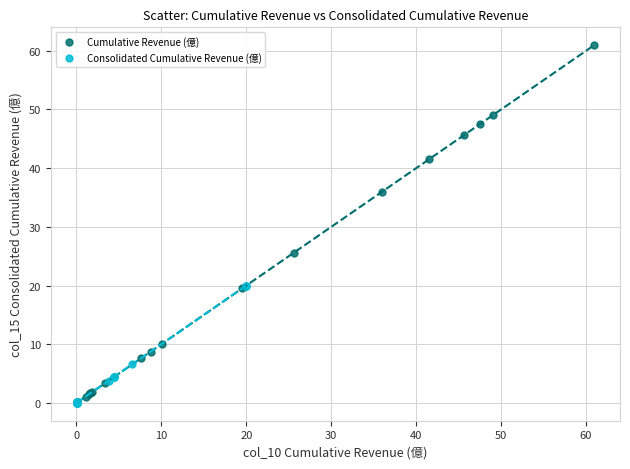

Which series reaches the maximum Y coordinate?

Cumulative Revenue (億)